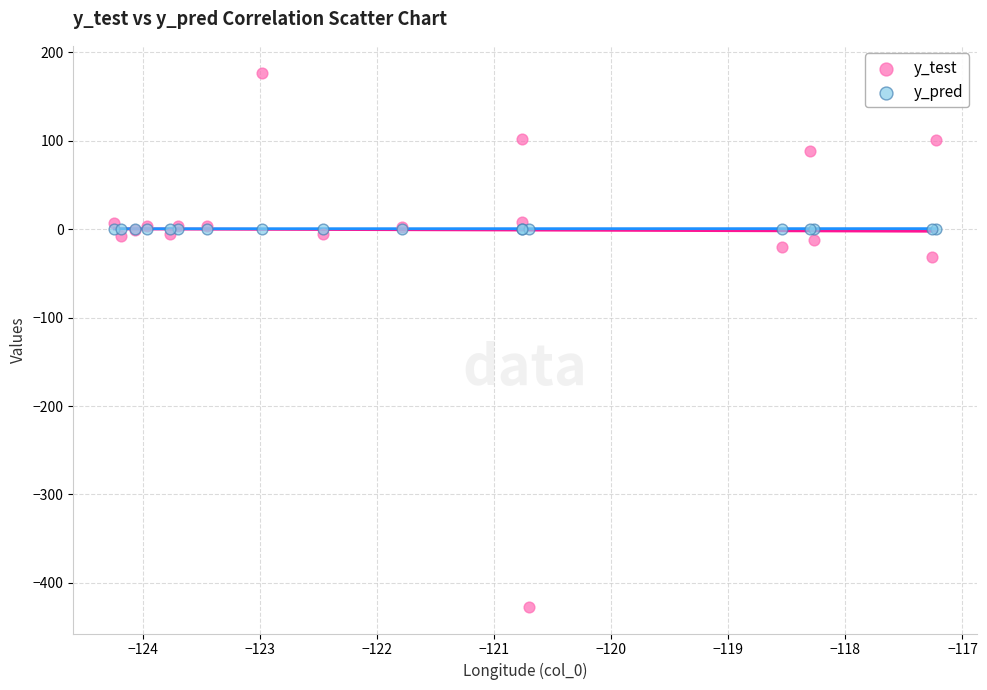

Which series reaches the minimum Y coordinate?

y_test